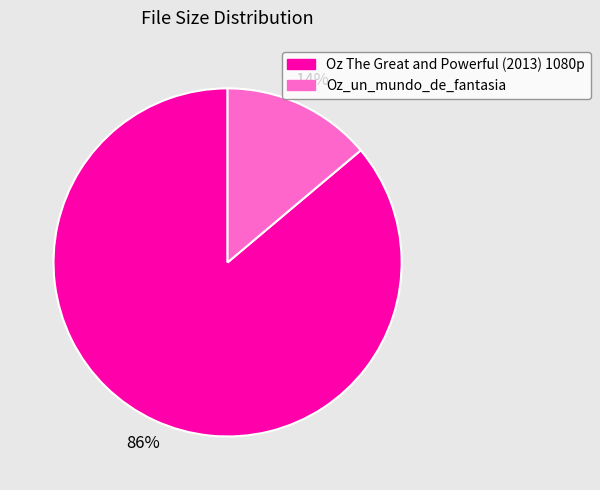

Is it true that Oz The Great and Powerful (2013) 1080p is 86% of the pie?

True